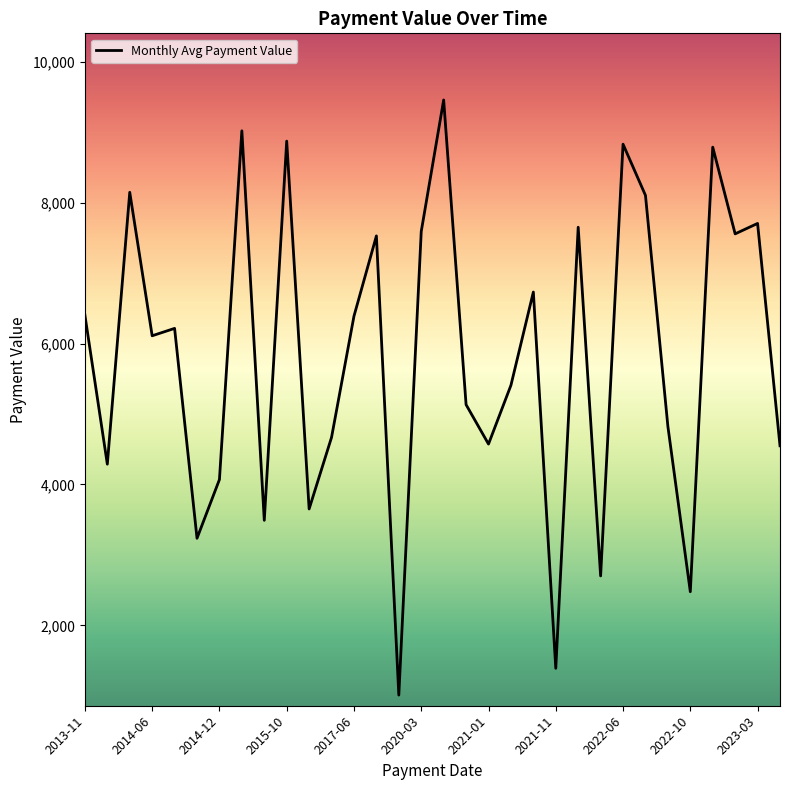

What is the difference between the maximum and minimum values?

8449.0